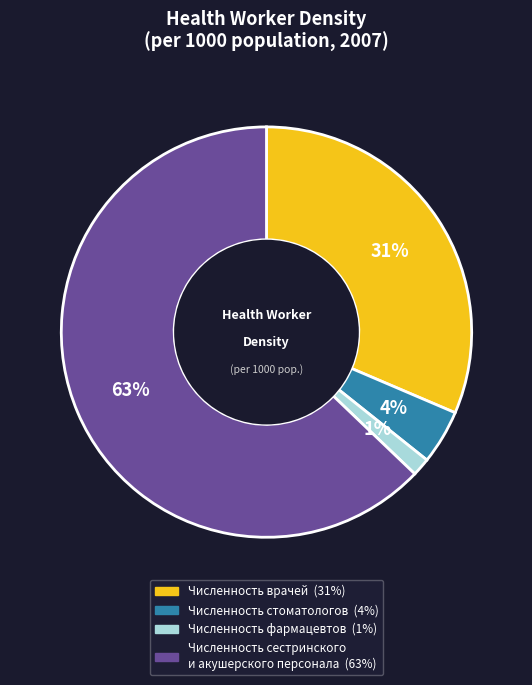

Between Численность сестринского и акушерского персонала and Численность стоматологов, which is larger?

Численность сестринского и акушерского персонала